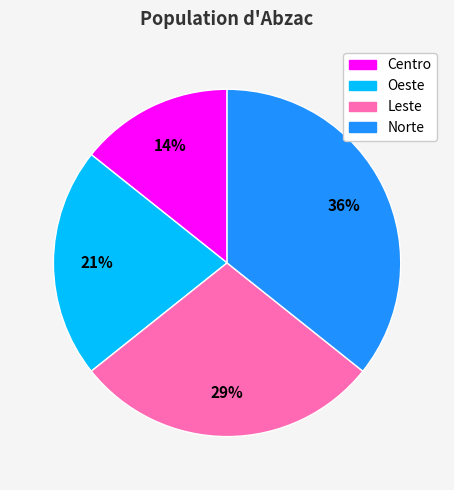

Is there any slice that represents more than half of the pie?

No